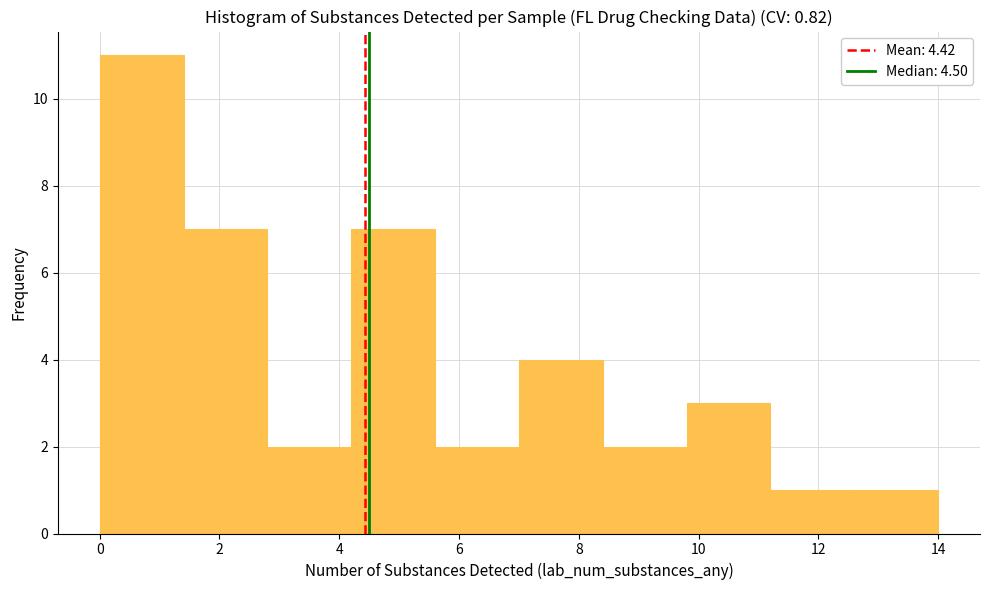

Reading left to right, transcribe this chart: for each bar, give the range it covers on the x-axis and its height. The values are not printed on the chart, so give them approximately, as read against the axis.

0.0 to 1.4: 11
1.4 to 2.8: 7
2.8 to 4.2: 2
4.2 to 5.6: 7
5.6 to 7.0: 2
7.0 to 8.4: 4
8.4 to 9.8: 2
9.8 to 11.2: 3
11.2 to 12.6: 1
12.6 to 14.0: 1